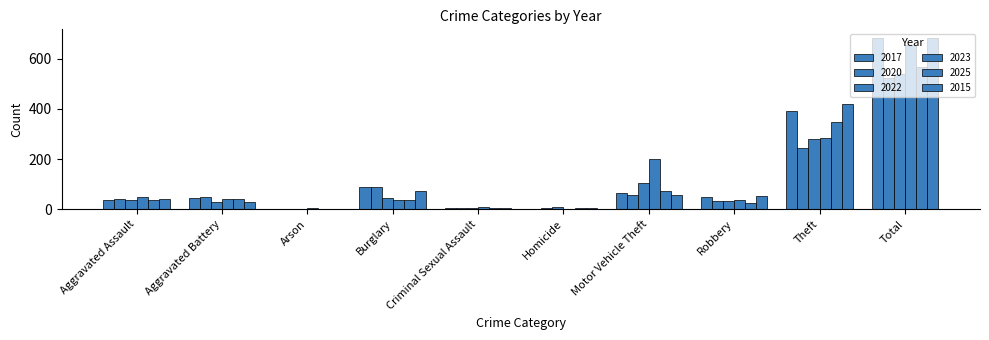

Is it true that 2022 equals 62 at Motor Vehicle Theft?

False